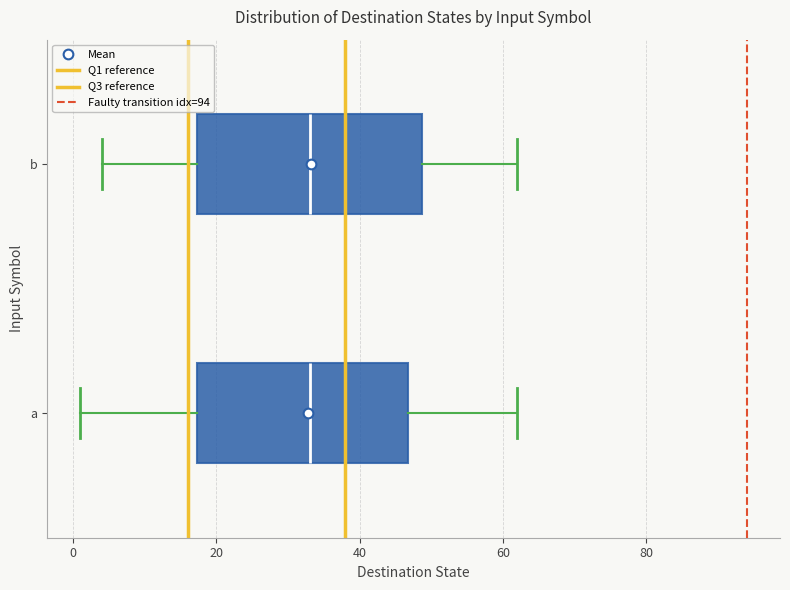

Which box is the widest, from its left edge to its right edge?

b